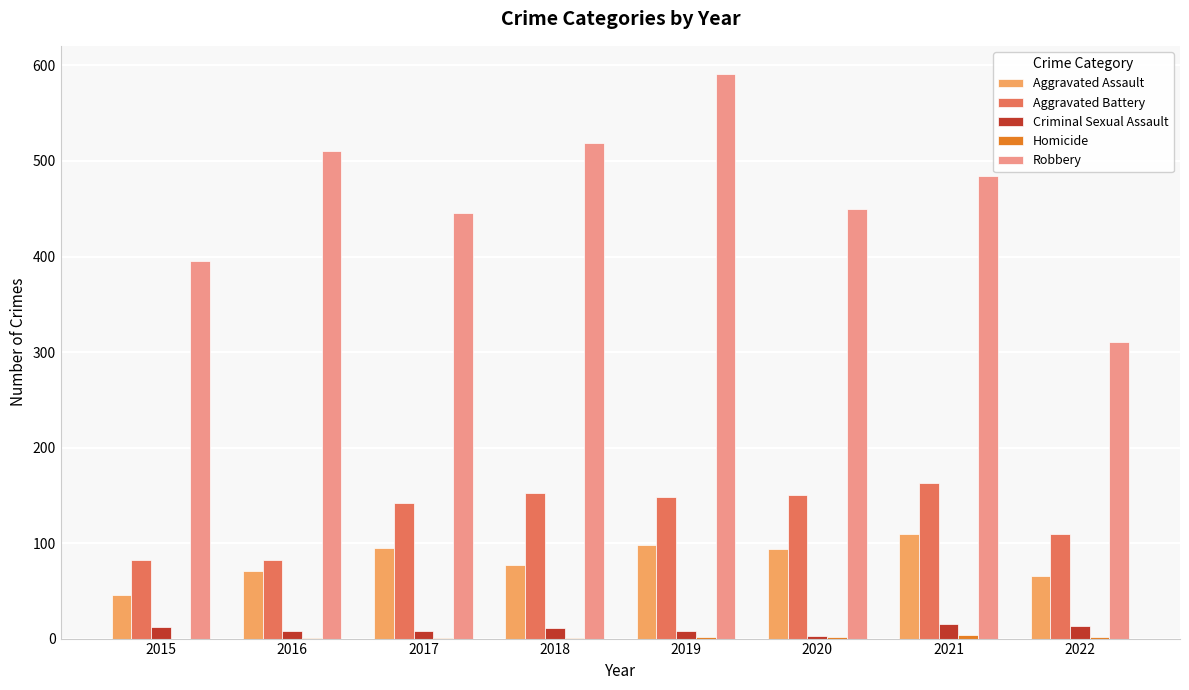

The Criminal Sexual Assault series shows 8 at 2019. True or false?

True